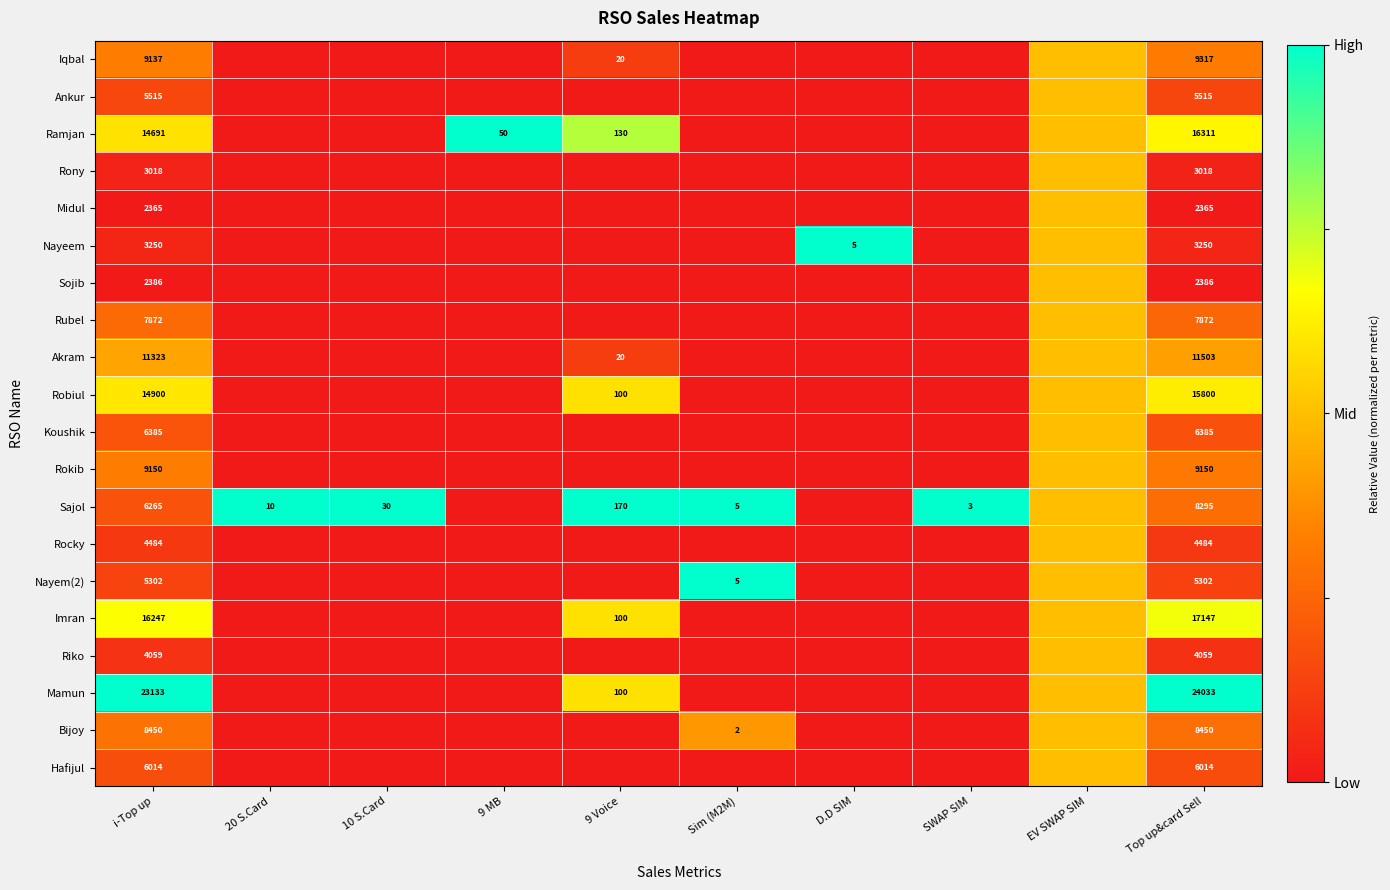

What is the total value across all series at Top up&card Sell?

170656.0